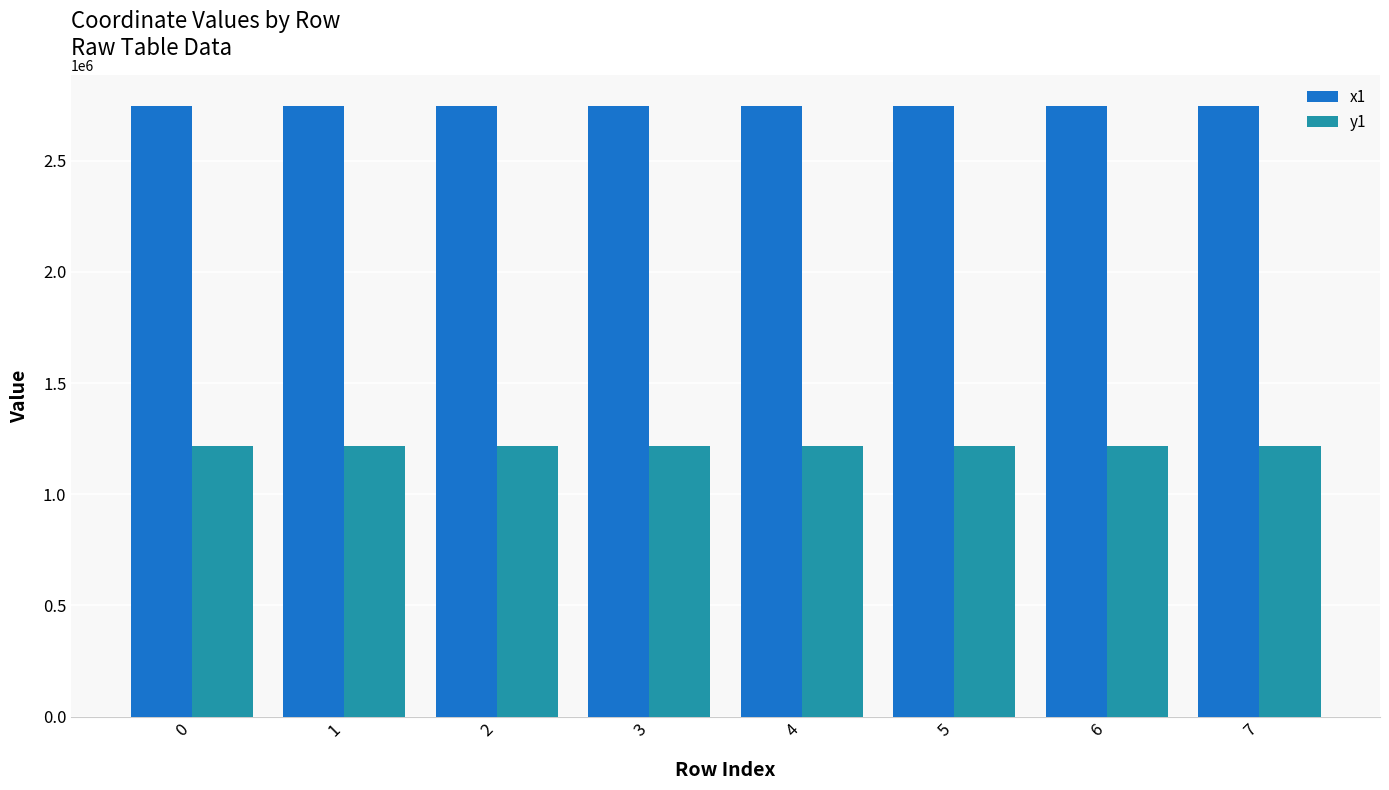

What is the minimum value for y1?

1218112.6